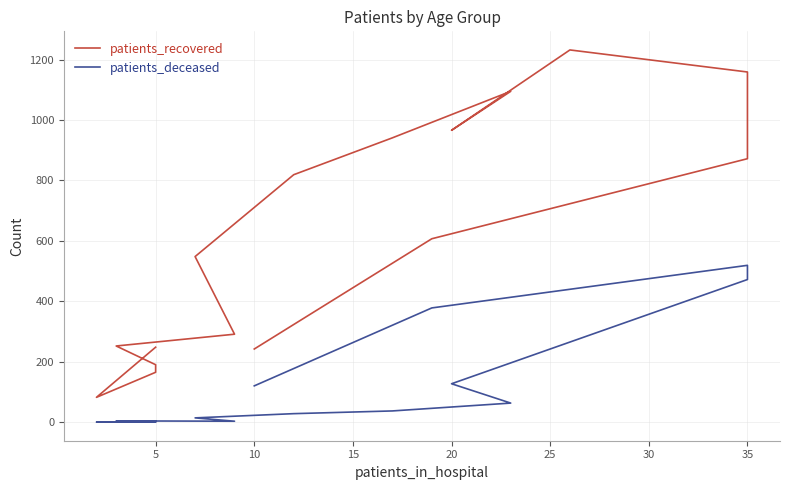

Reading left to right, transcribe all the data shown in this chart.

patients_recovered: 248	82	165	190	252	291	548	819	941	1095	966	1232	1159	872	607	242
patients_deceased: 2	0	0	3	4	3	14	28	37	63	127	265	472	519	378	120